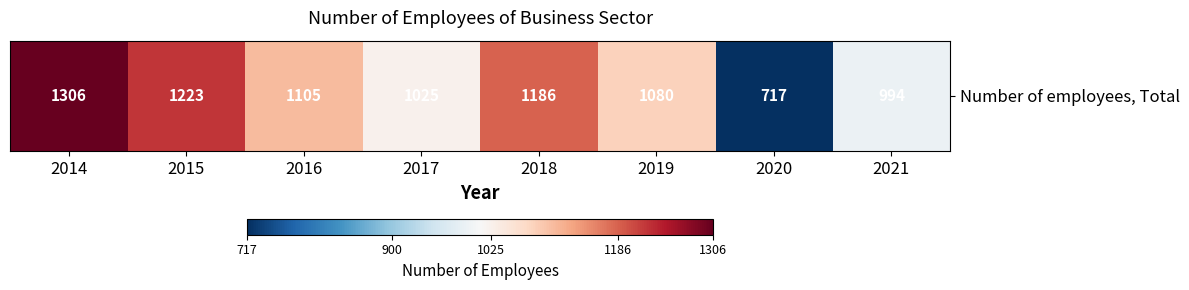

What is the change in value from 2018 to 2019?

-106